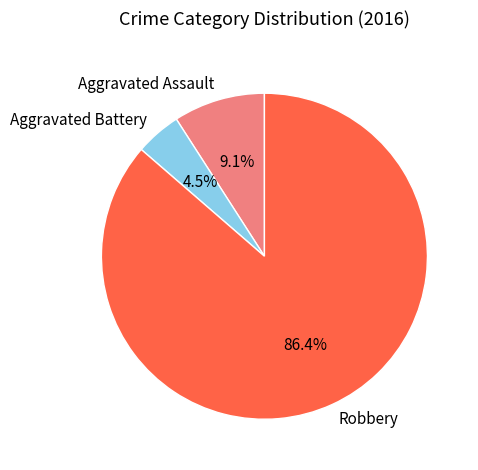

How many segments does this pie chart have?

3